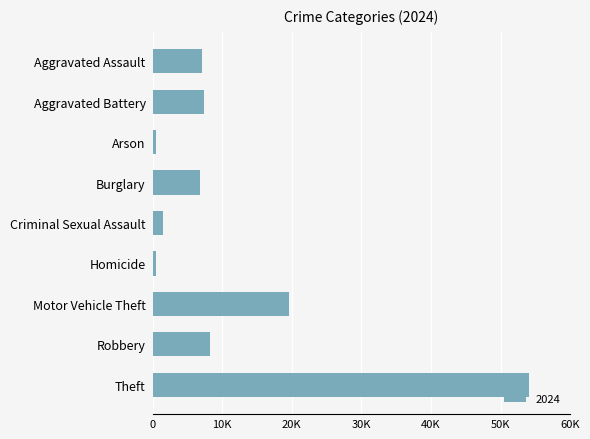

What is the sum of all values?

105913